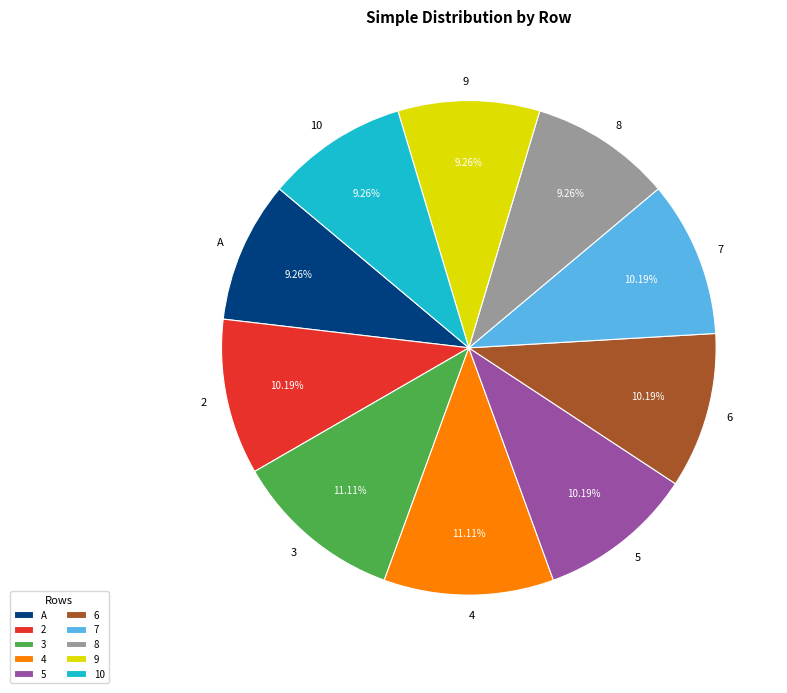

The 3 slice represents 11% of the pie. True or false?

True